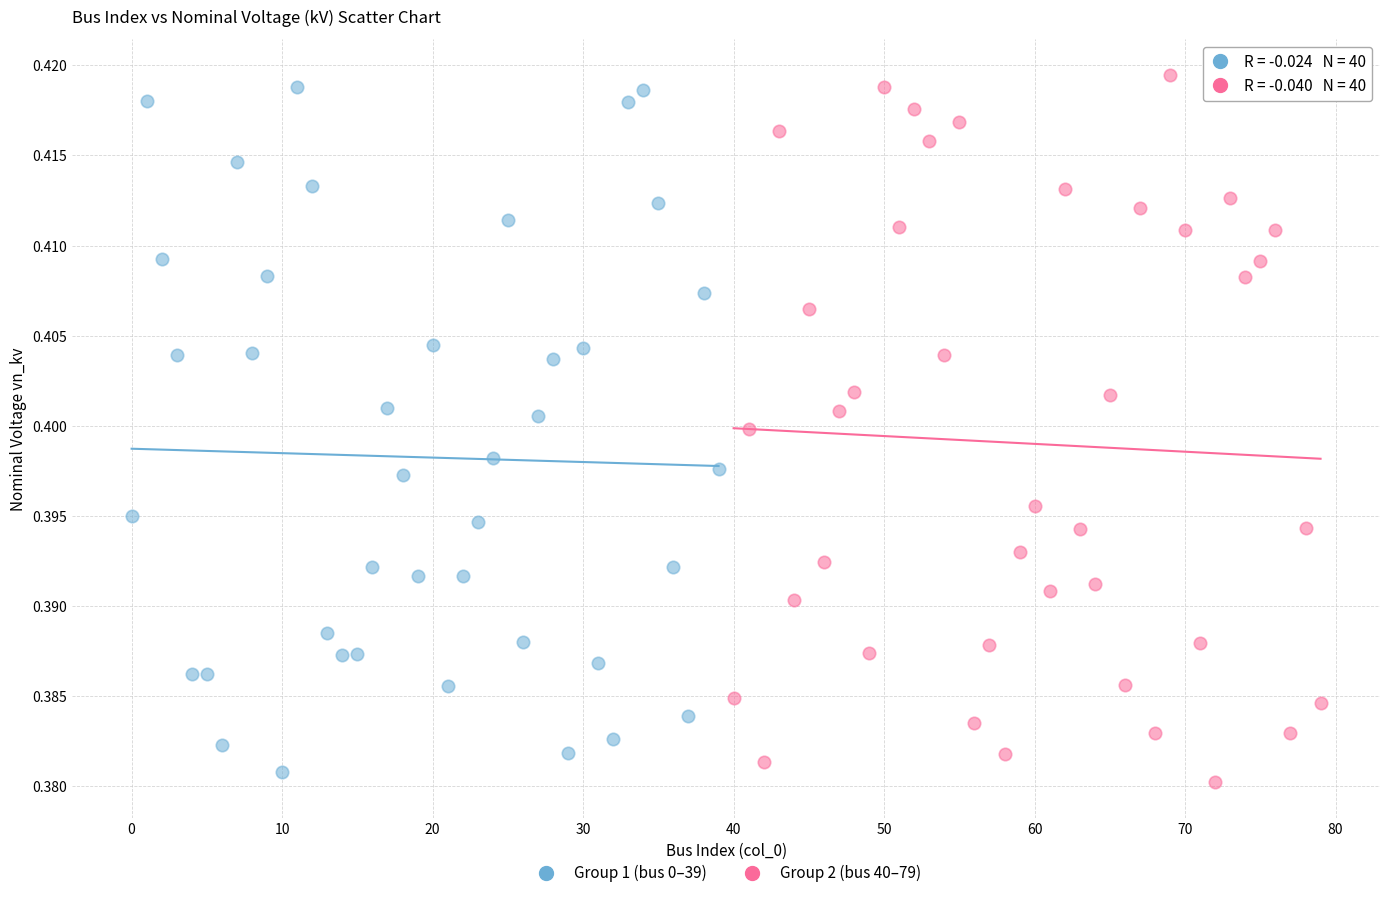

What are all the series names shown in the legend?

Group 1 (bus 0–39), Group 2 (bus 40–79)